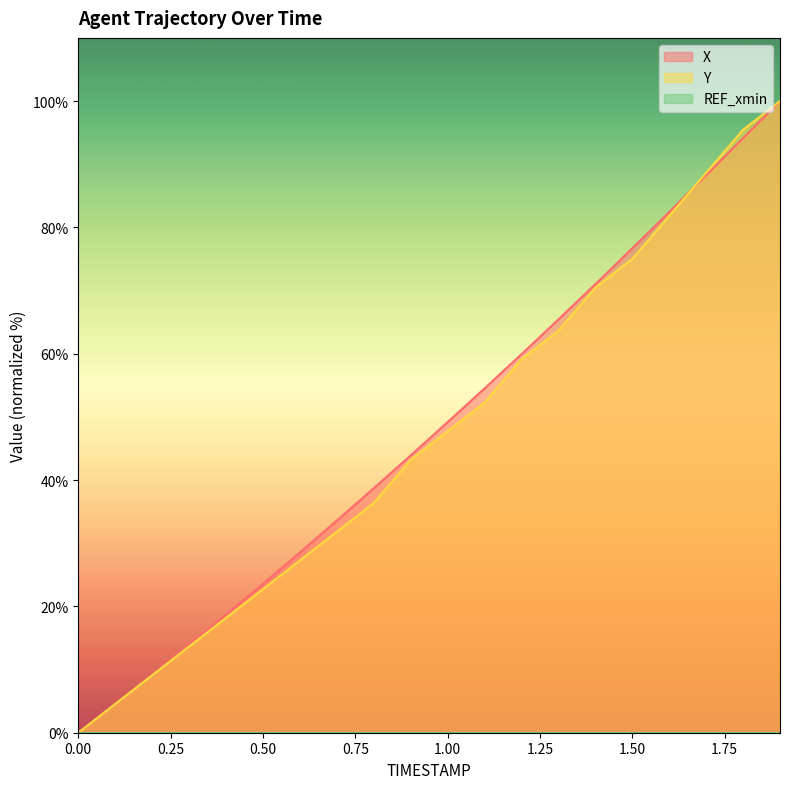

Which has a higher value, 0.9 or 0.4?

0.9